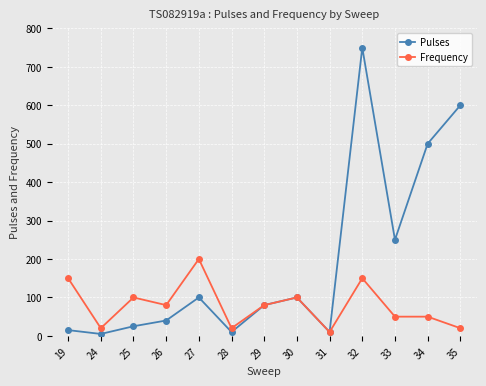

What is the approximate value of Pulses at 27, to the nearest 10?

100